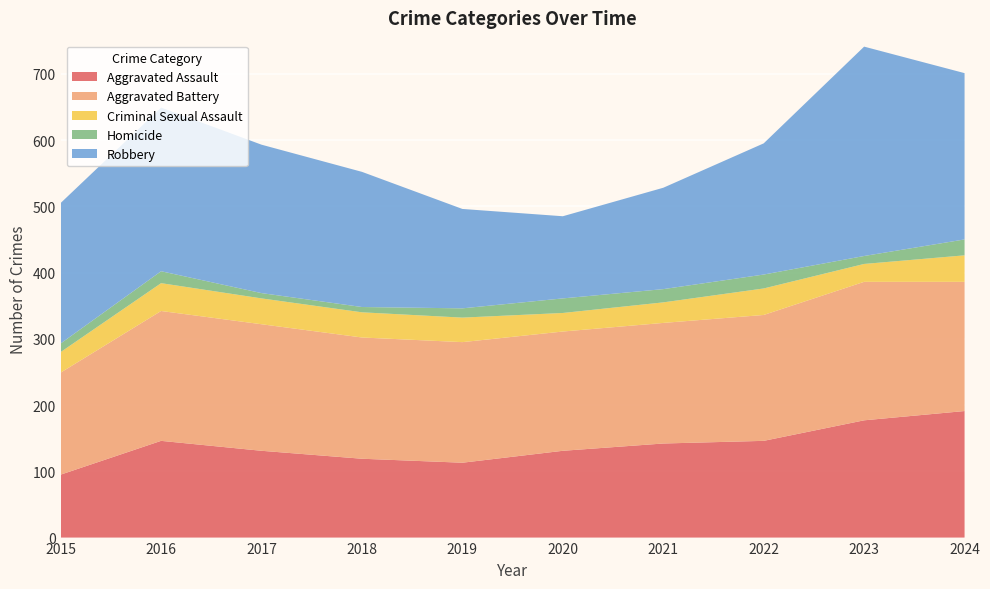

Reading left to right, transcribe all the data shown in this chart.

Aggravated Assault: 95	146	131	119	113	131	142	146	177	191
Aggravated Battery: 154	196	191	183	182	180	182	190	209	195
Criminal Sexual Assault: 31	42	39	38	37	28	31	40	27	40
Homicide: 13	18	8	8	14	22	20	21	12	24
Robbery: 212	247	224	204	150	124	153	198	316	251